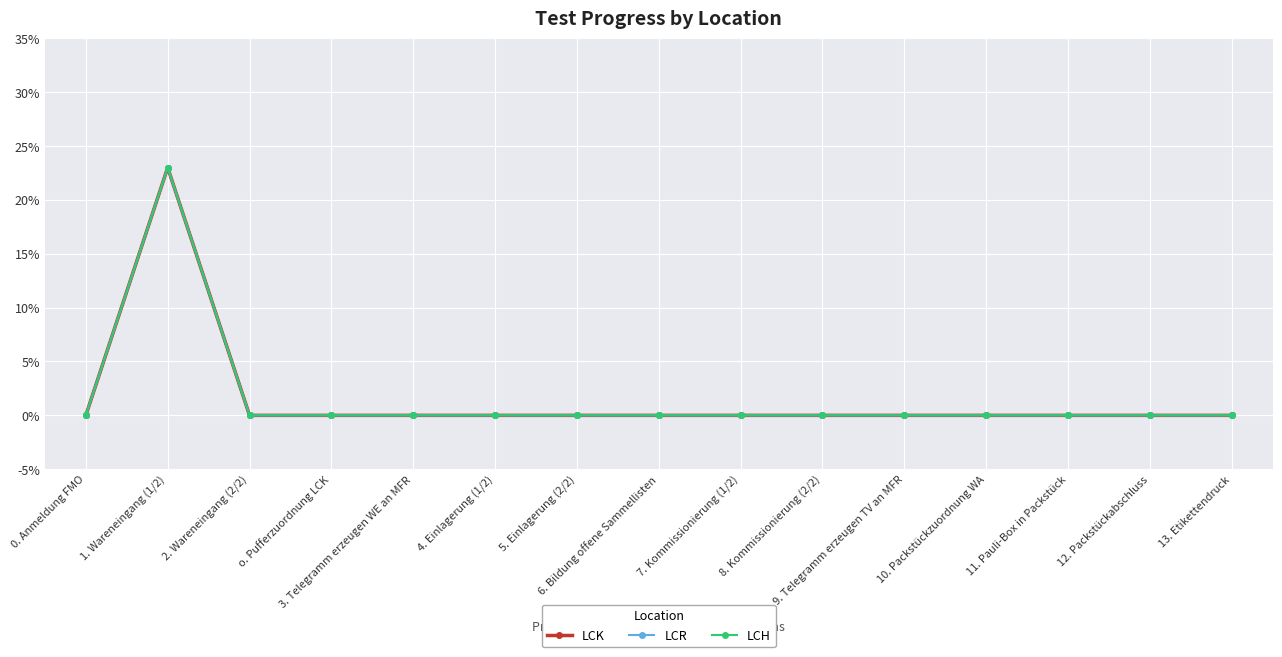

Does the chart have visible grid lines?

Yes